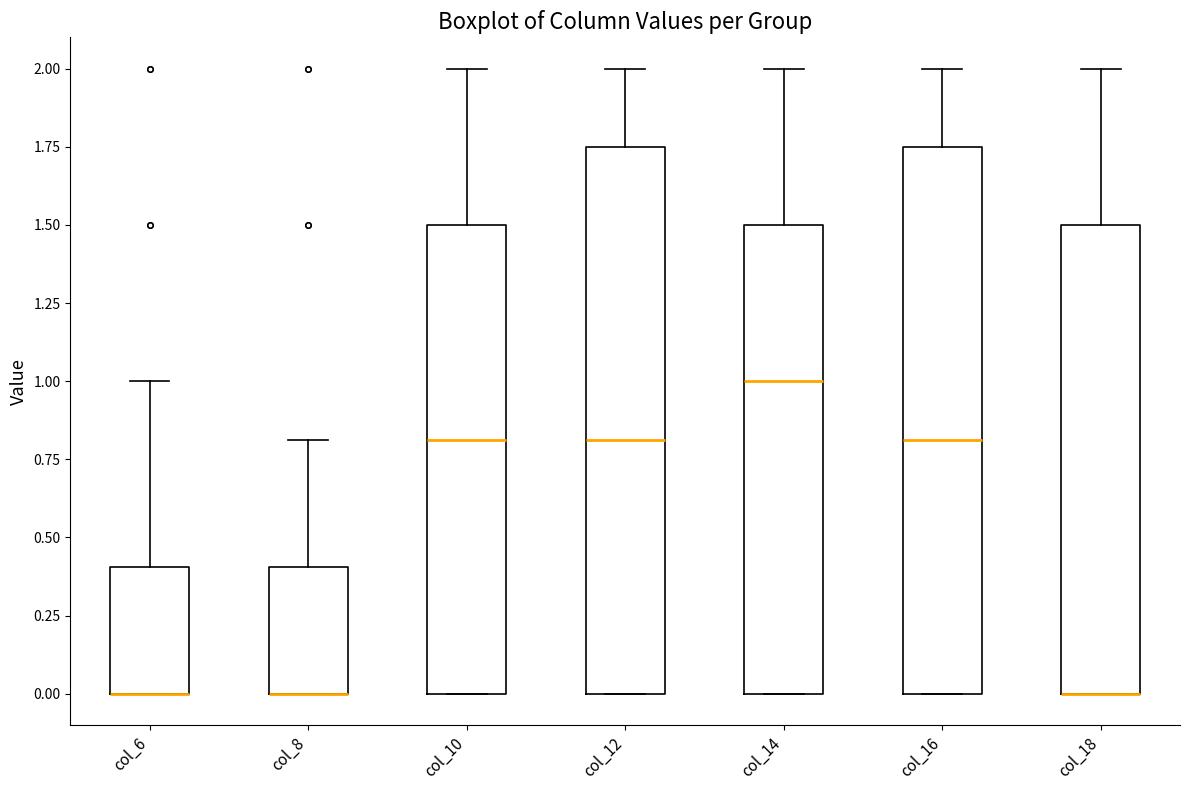

Where does the upper whisker of the box for col_14 end on the y-axis? The values are not printed on the chart, so give them approximately, as read against the axis.

2.00